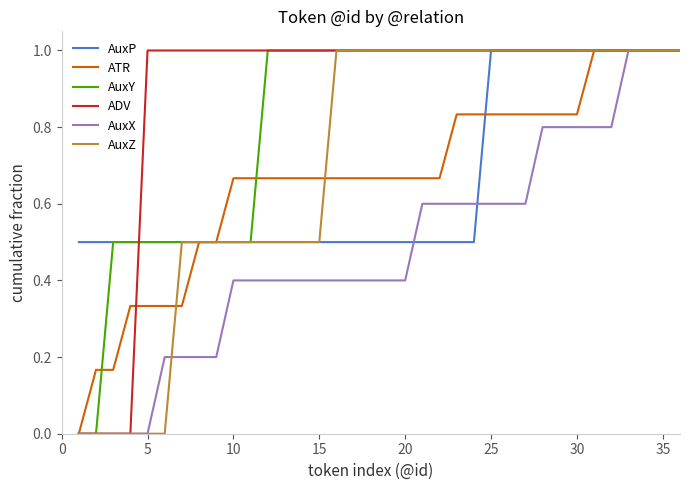

What are all the series names shown in the legend?

AuxP, ATR, AuxY, ADV, AuxX, AuxZ